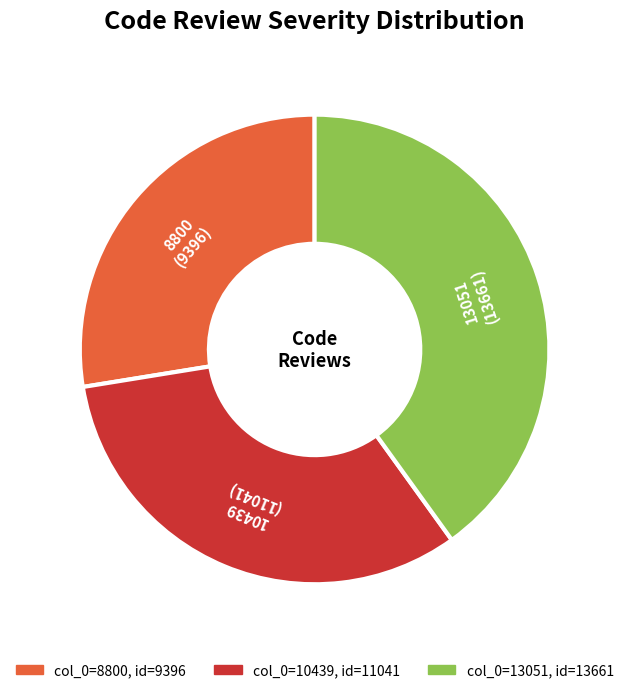

What is the largest slice in the pie chart?

13051